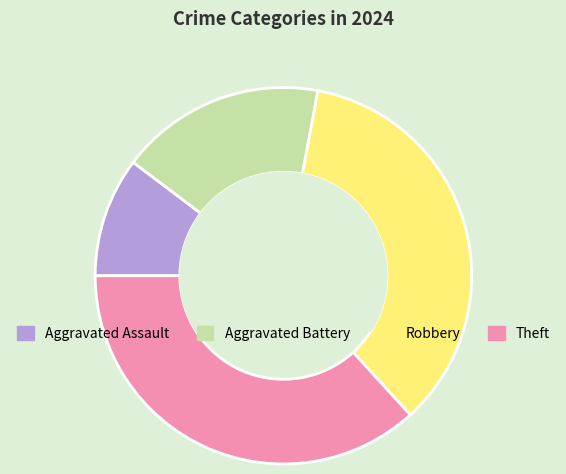

What is the largest slice in the pie chart?

Theft